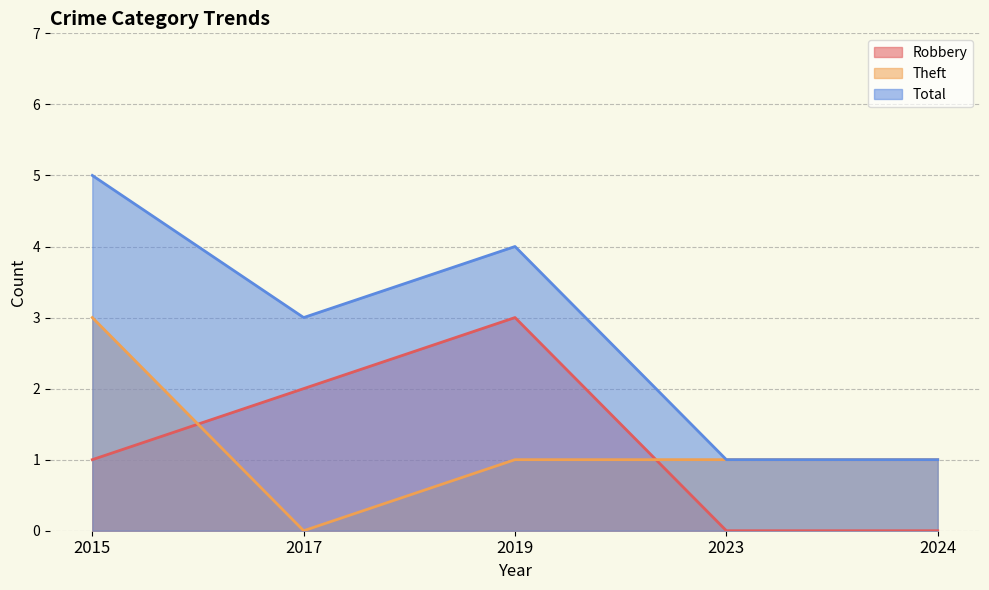

At which category is the sum across all series the highest?

2015